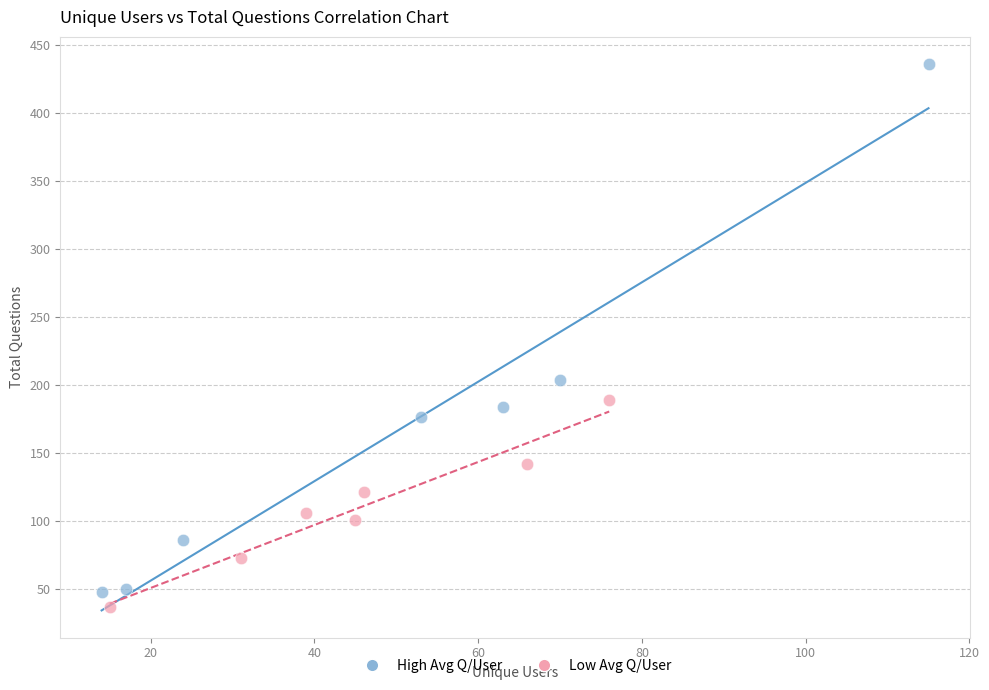

Which series reaches the maximum Y coordinate?

High Avg Q/User